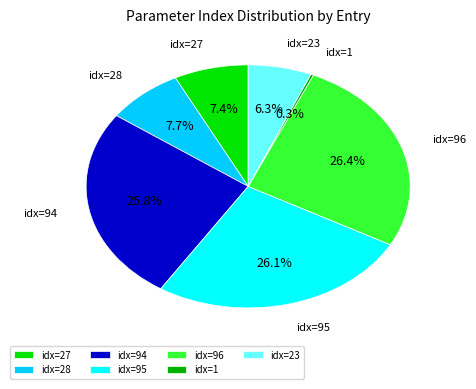

Combined, what portion of the pie is idx=94 and idx=27?

33.2%